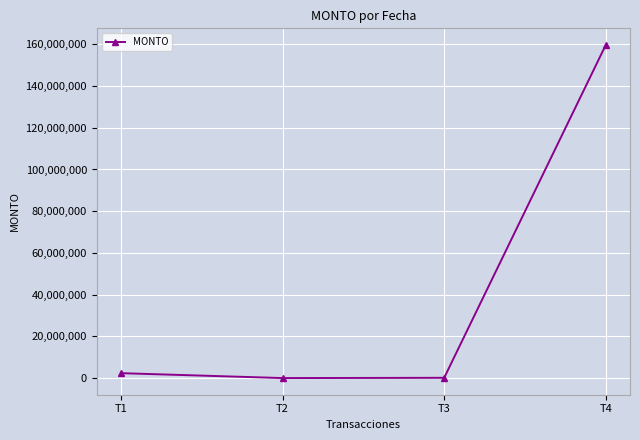

At which category does the chart reach its peak across all series?

T4